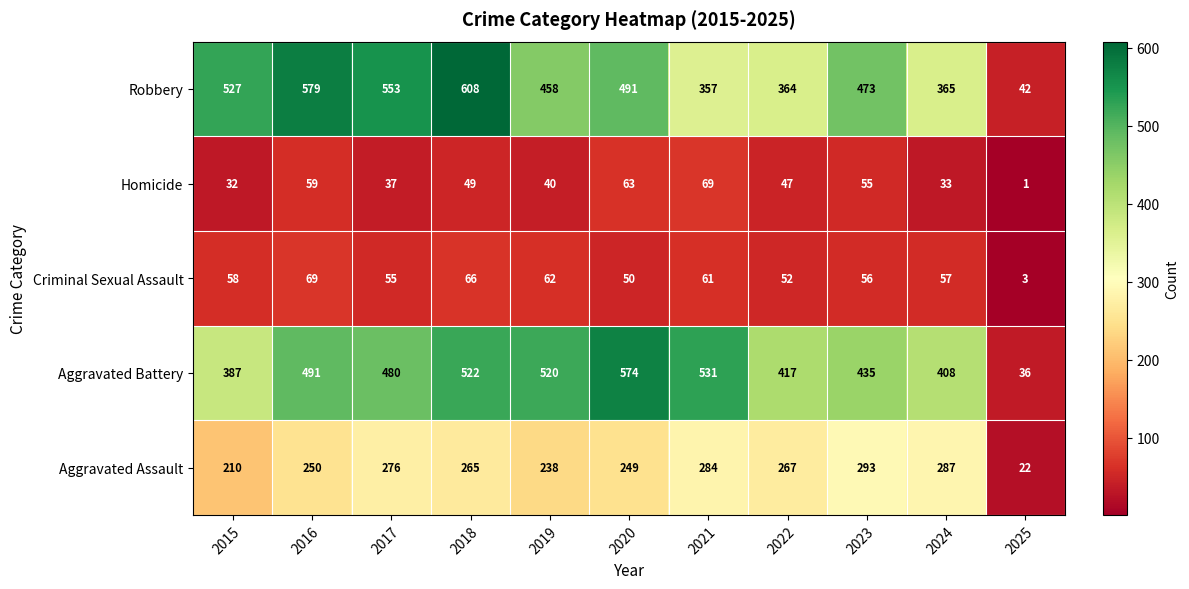

Where does the Robbery series first go above 473?

2015